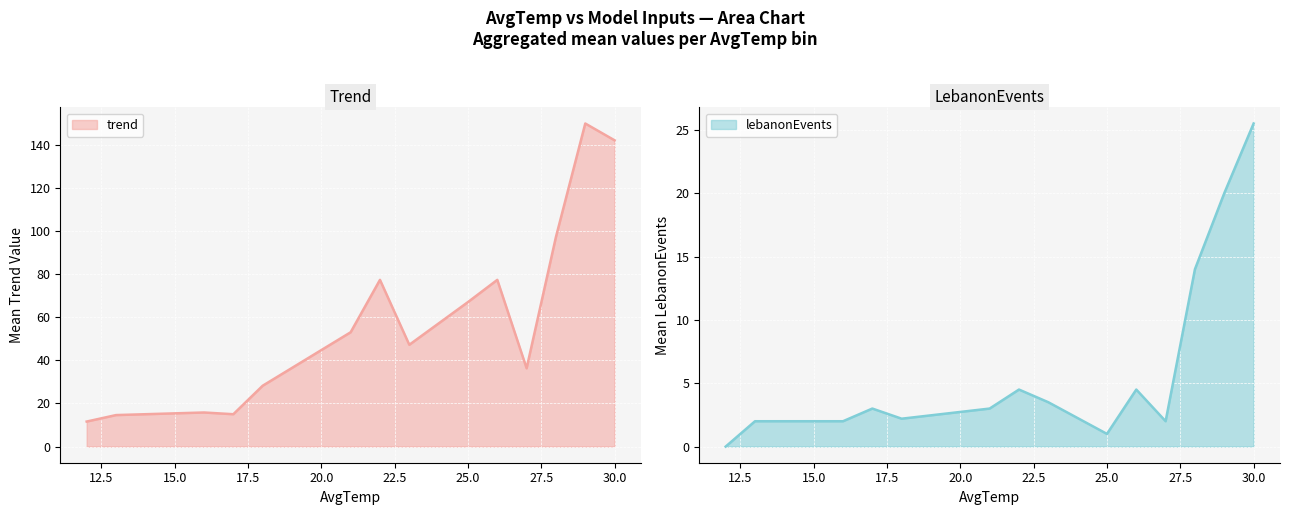

What is the total value across all series at 30?

167.5